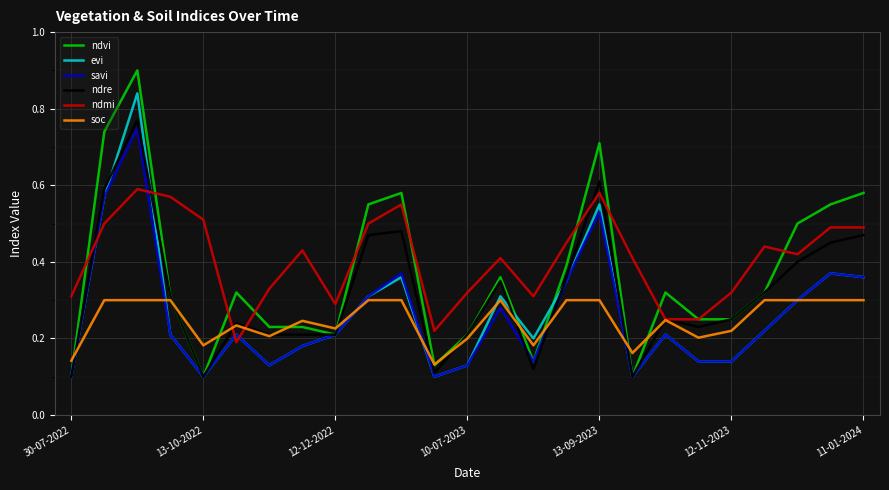

Which series has the largest total across all categories?

ndmi